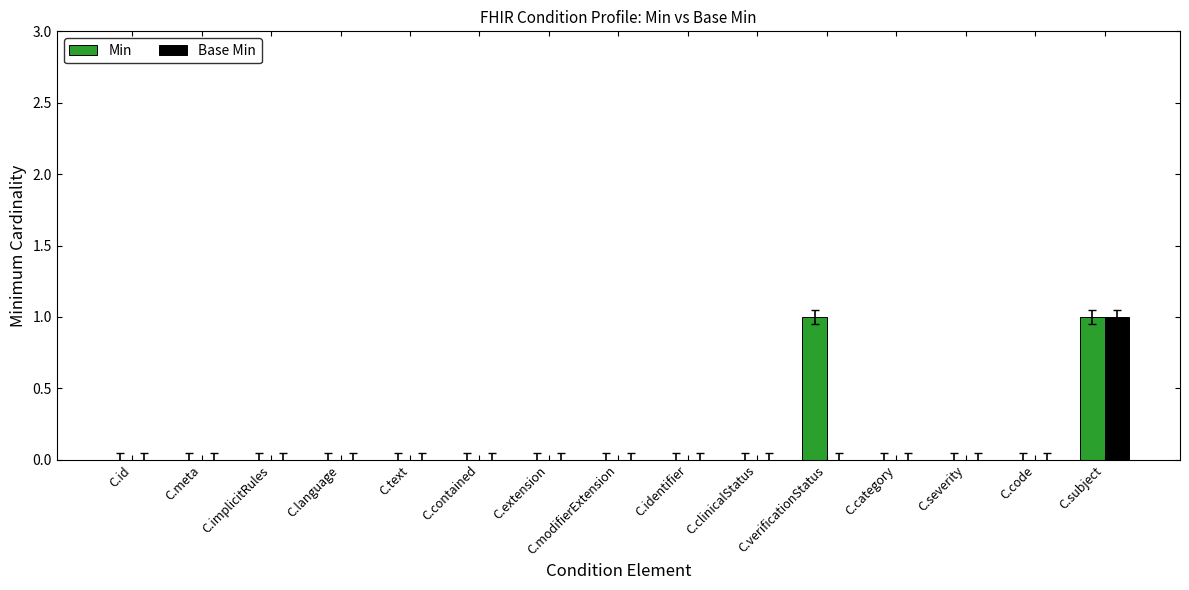

Count the number of categories in the chart.

15